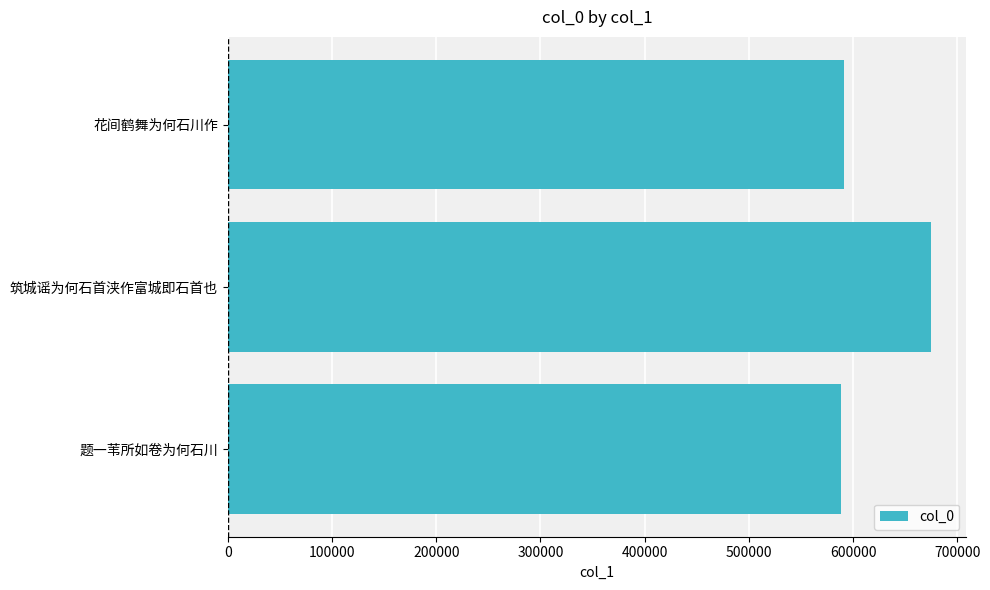

What is the minimum value shown in the chart?

588779